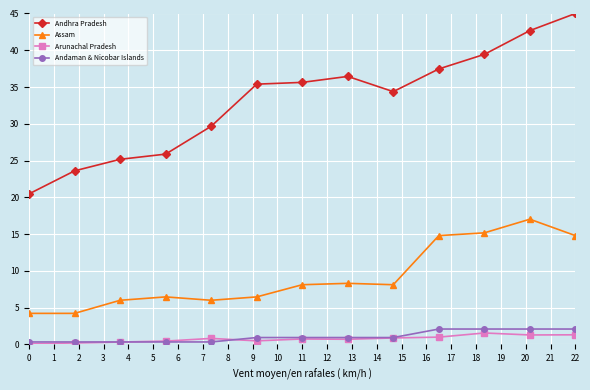

What is the sum of all Andaman & Nicobar Islands values?

13.6